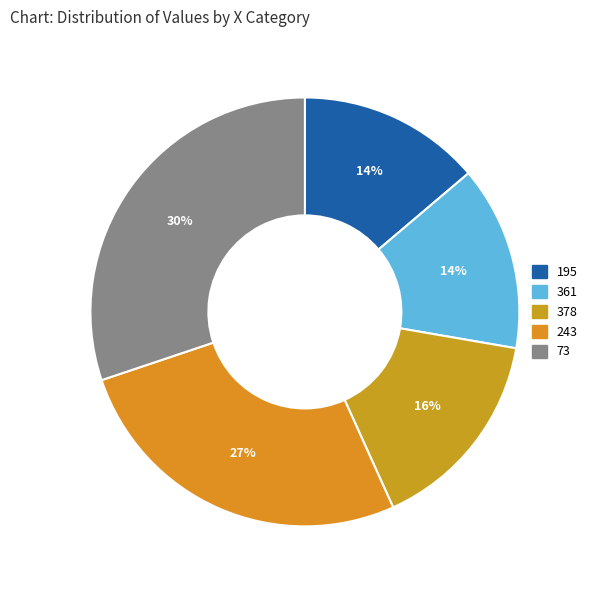

How many segments does this pie chart have?

5